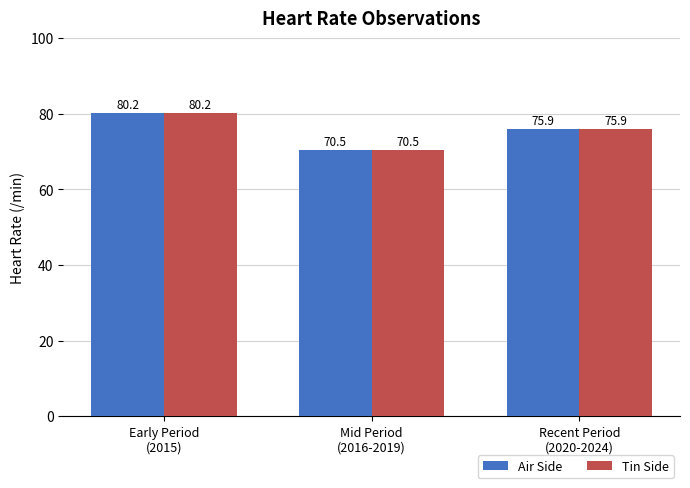

Count the number of categories in the chart.

3